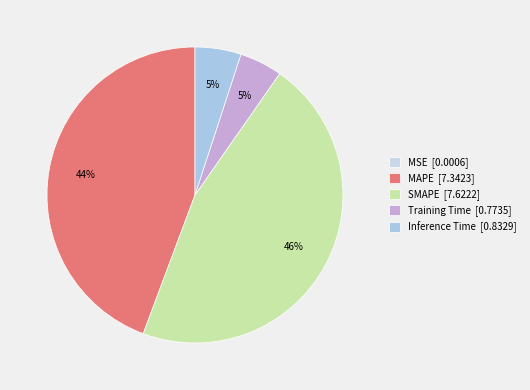

What is the smallest slice in the pie chart?

MSE